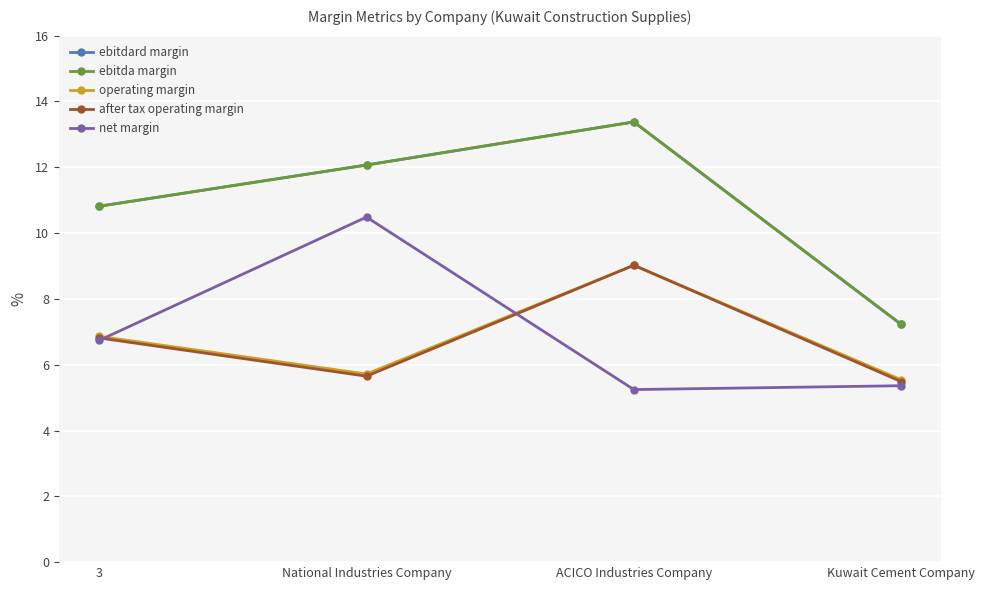

Where is the first local maximum for operating margin?

ACICO Industries Company